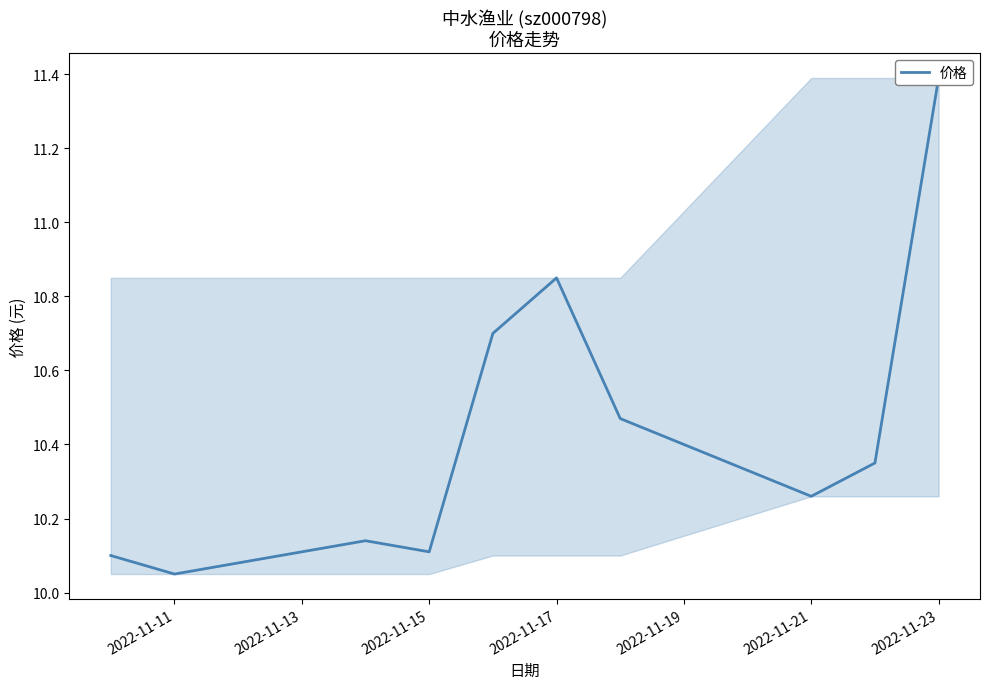

True or false: there are more than 2 points higher than both neighbors.

False